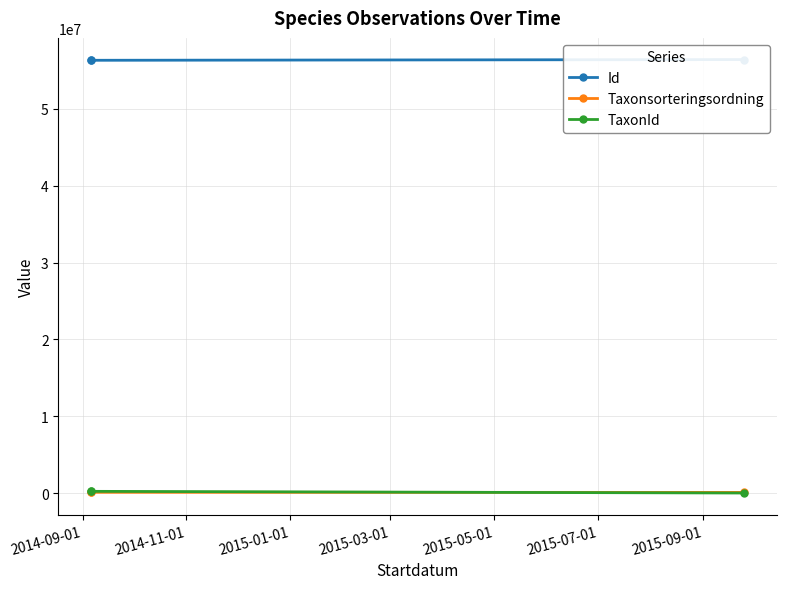

What is the difference between the maximum and second lowest values in the TaxonId series?

1713